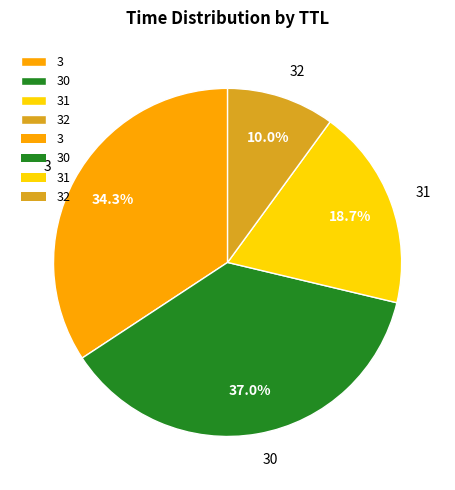

What percentage is the 30 slice, to the nearest percent?

37%